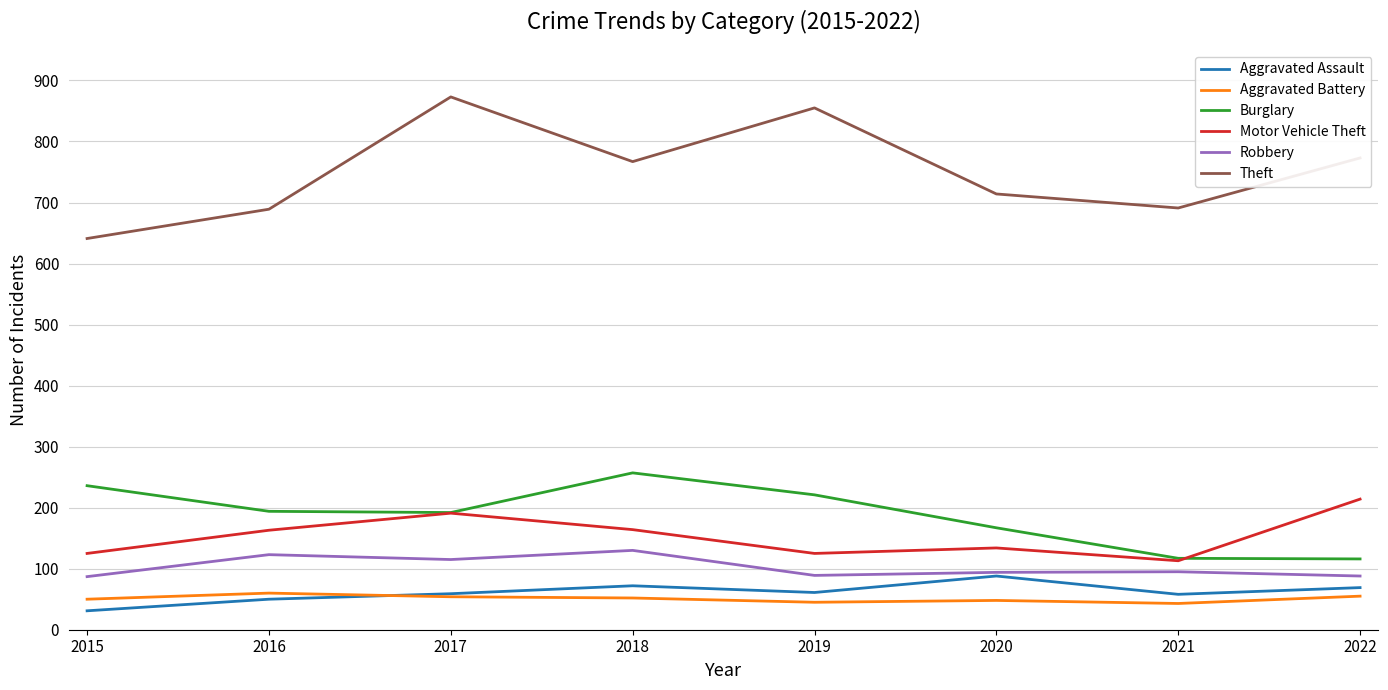

At which label does Aggravated Assault reach its minimum?

2015